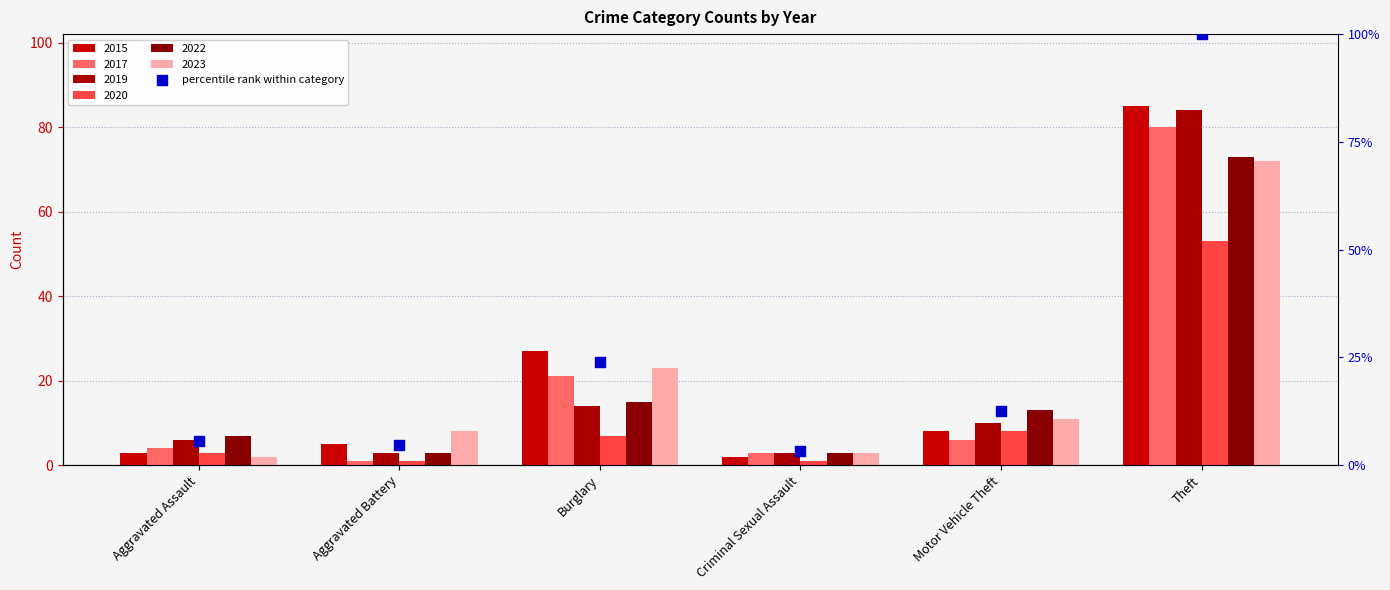

Between Aggravated Assault and Burglary, which is larger?

Burglary